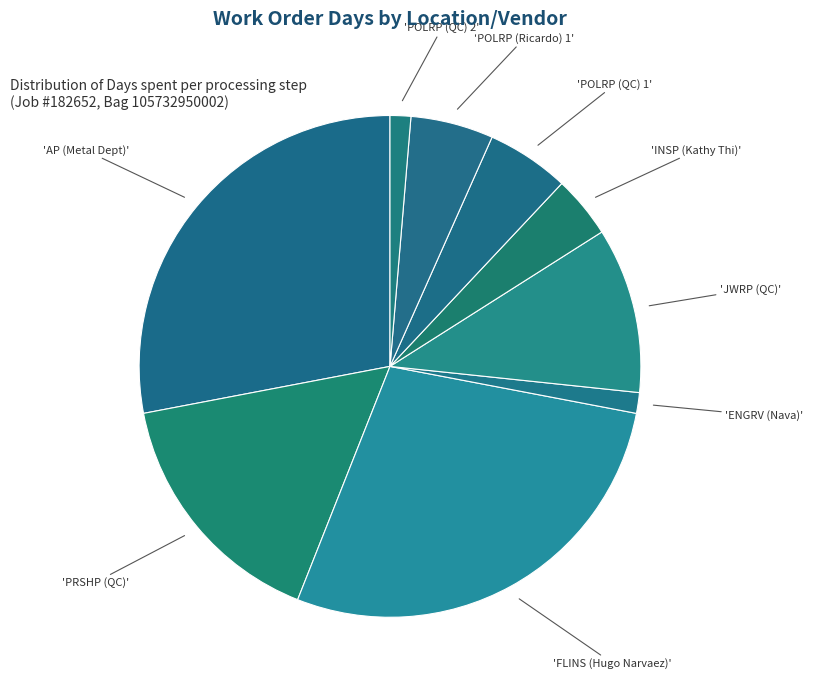

Which slice is the smallest?

ENGRV (Nava)